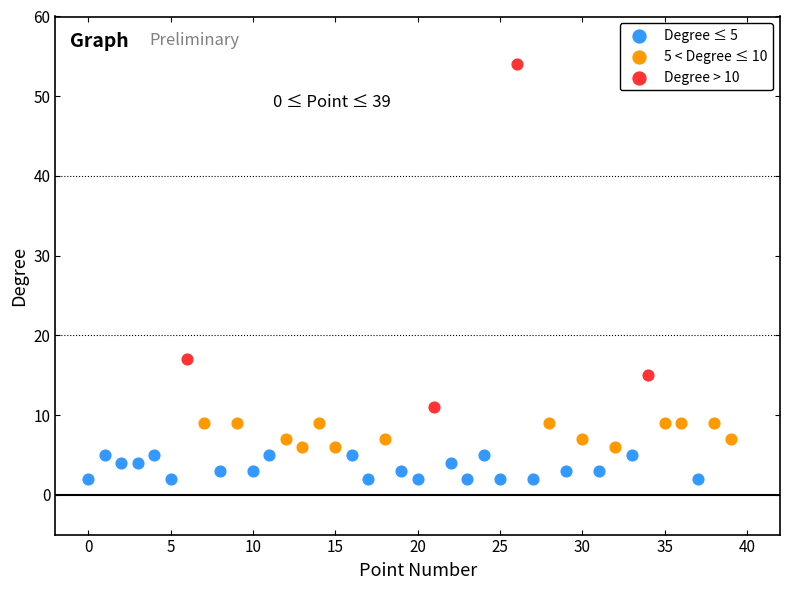

Which series reaches the maximum Y coordinate?

Degree > 10